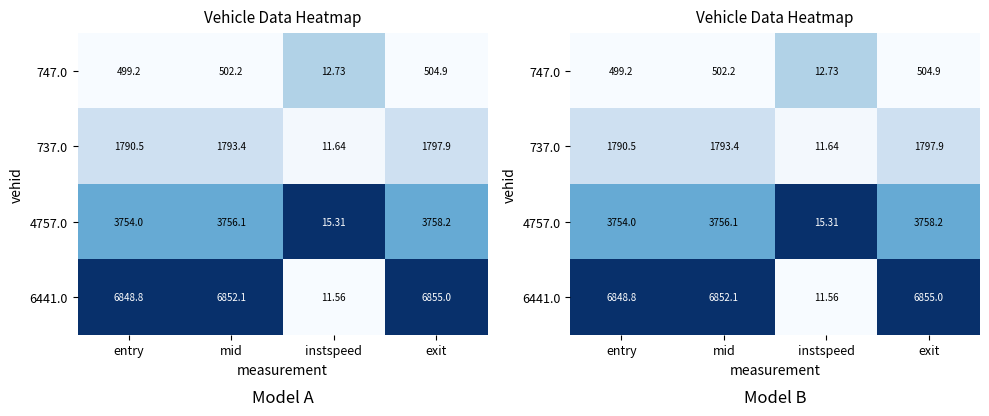

The 737.0 series shows 0.3 at entry. True or false?

False